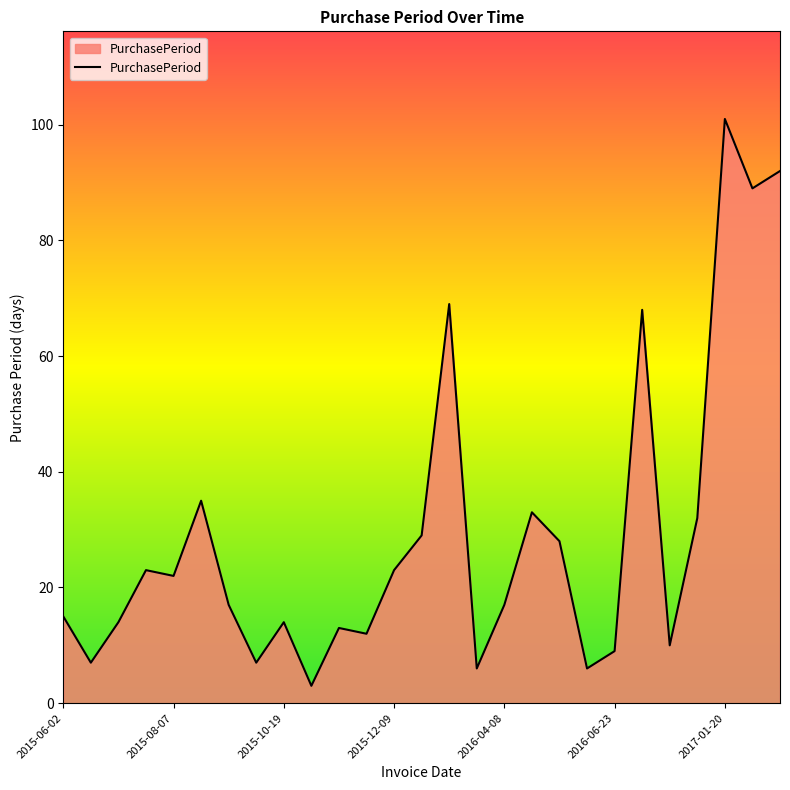

What is the sum of all values?

794